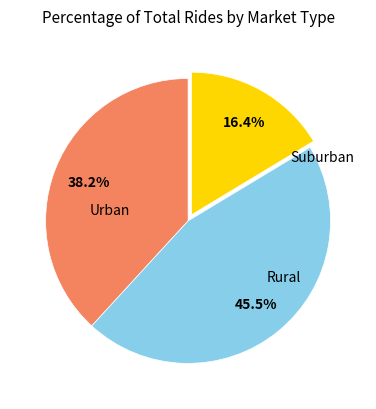

Is there any slice that represents more than half of the pie?

No